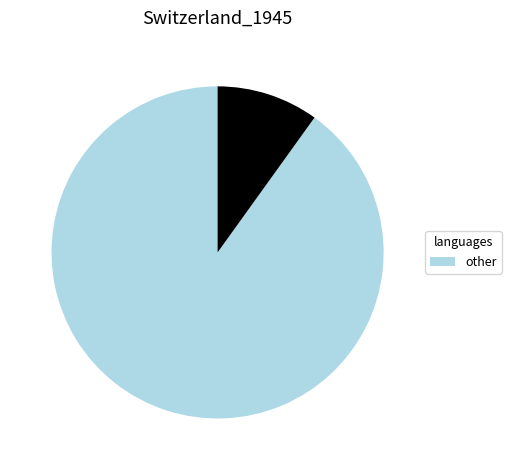

Is there a majority slice in this chart?

Yes